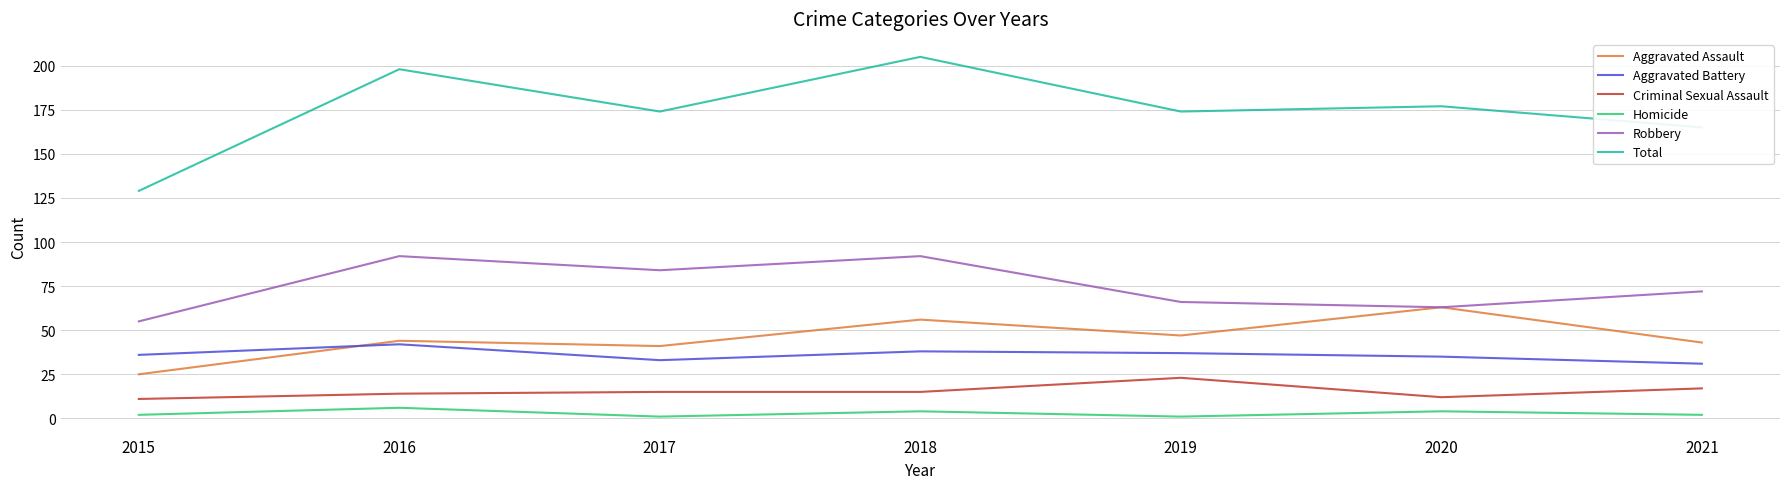

What is the spread (max minus min) of values at 2020?

173